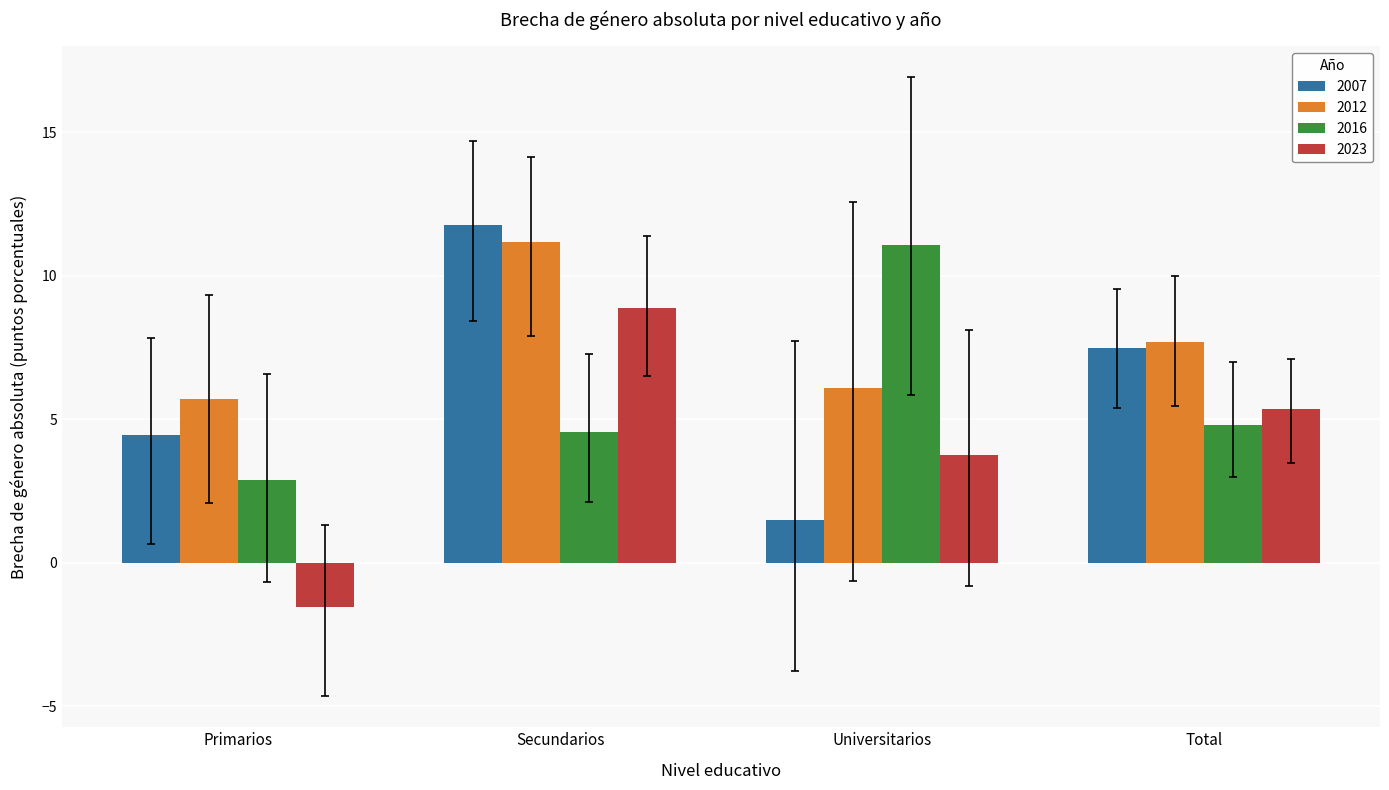

Reading left to right, extract all data points from this chart.

2007: Primarios=4.5	Secundarios=11.8	Universitarios=1.5	Total=7.5
2012: Primarios=5.7	Secundarios=11.2	Universitarios=6.1	Total=7.7
2016: Primarios=2.9	Secundarios=4.6	Universitarios=11.1	Total=4.8
2023: Primarios=-1.5	Secundarios=8.9	Universitarios=3.8	Total=5.3